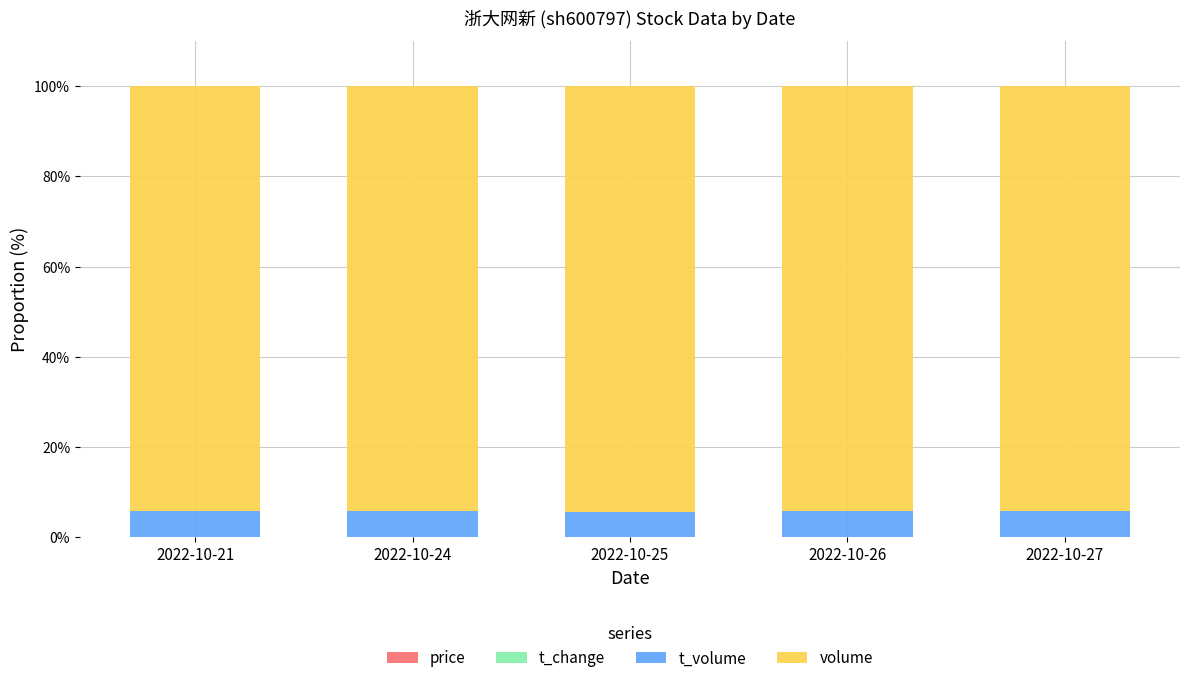

Between 2022-10-25 and 2022-10-24, which is larger?

2022-10-25